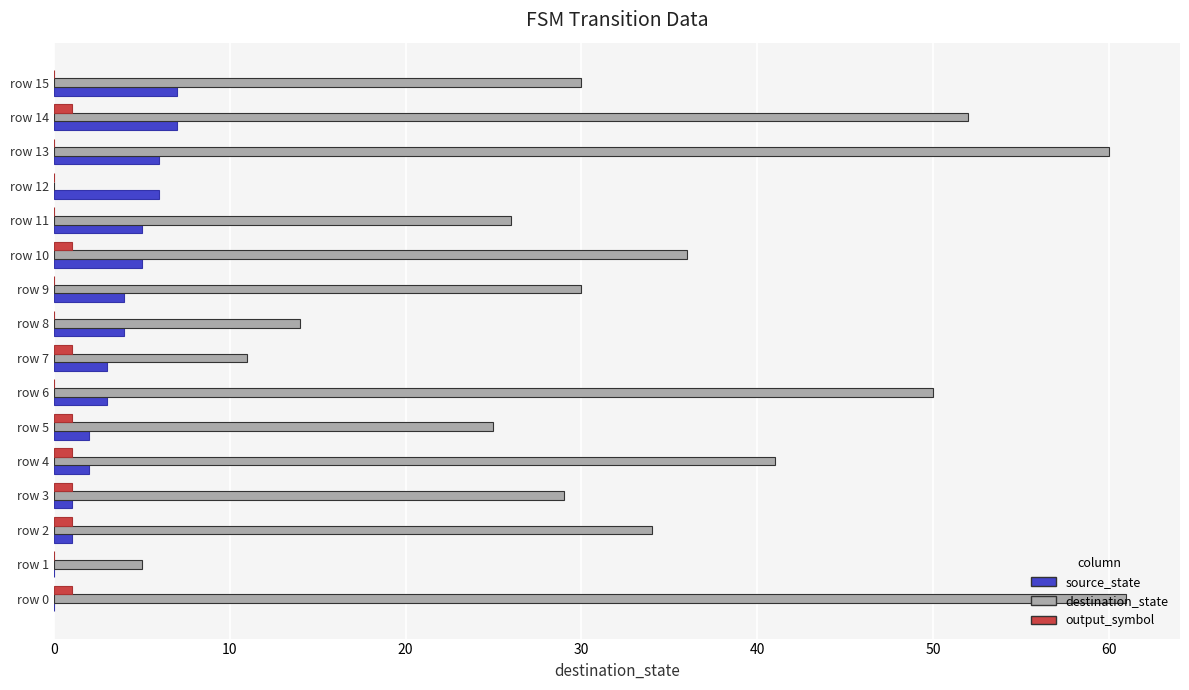

True or false: source_state has a value of 4 at row 9.

True